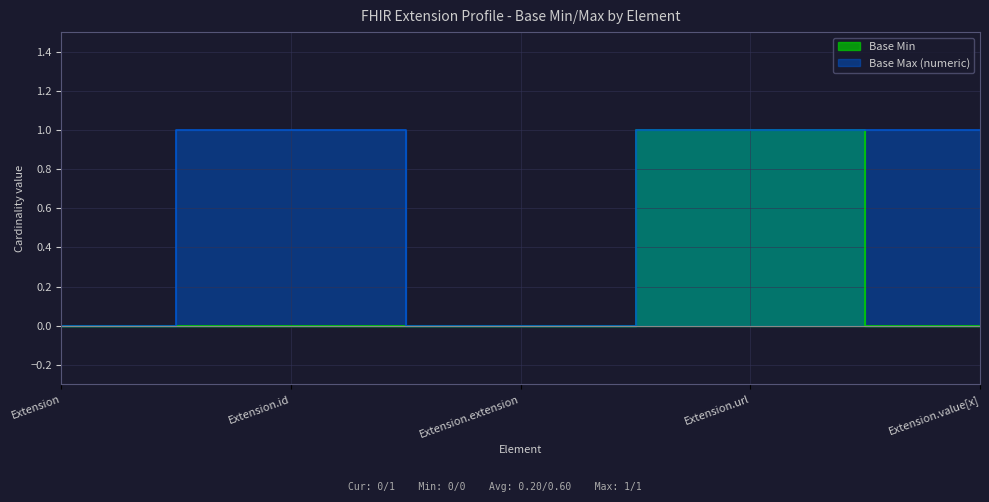

Where is Base Max (numeric) nearest to the value 0?

Extension